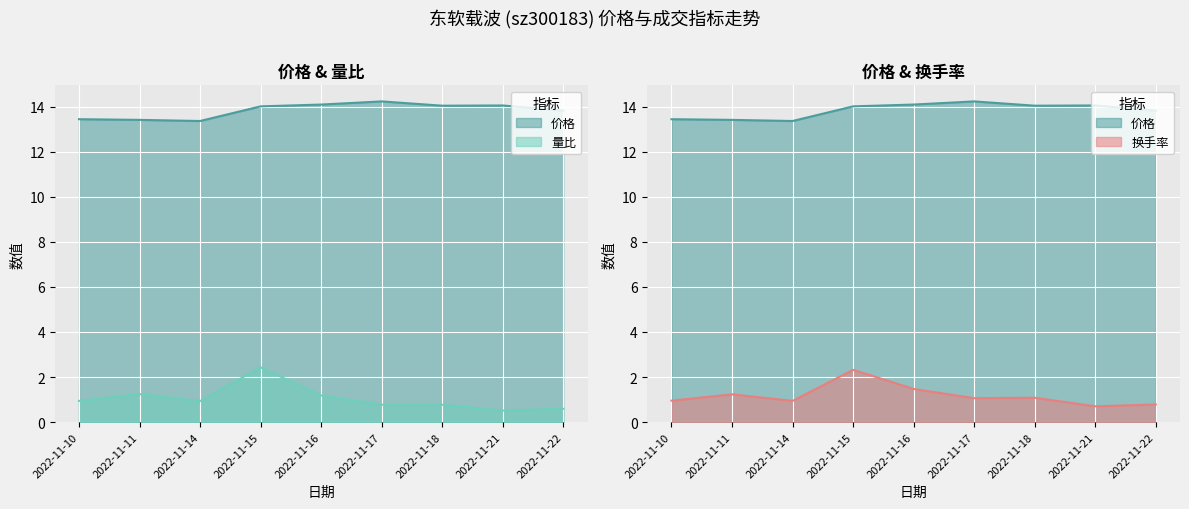

What is the highest value of the 价格 series?

14.2